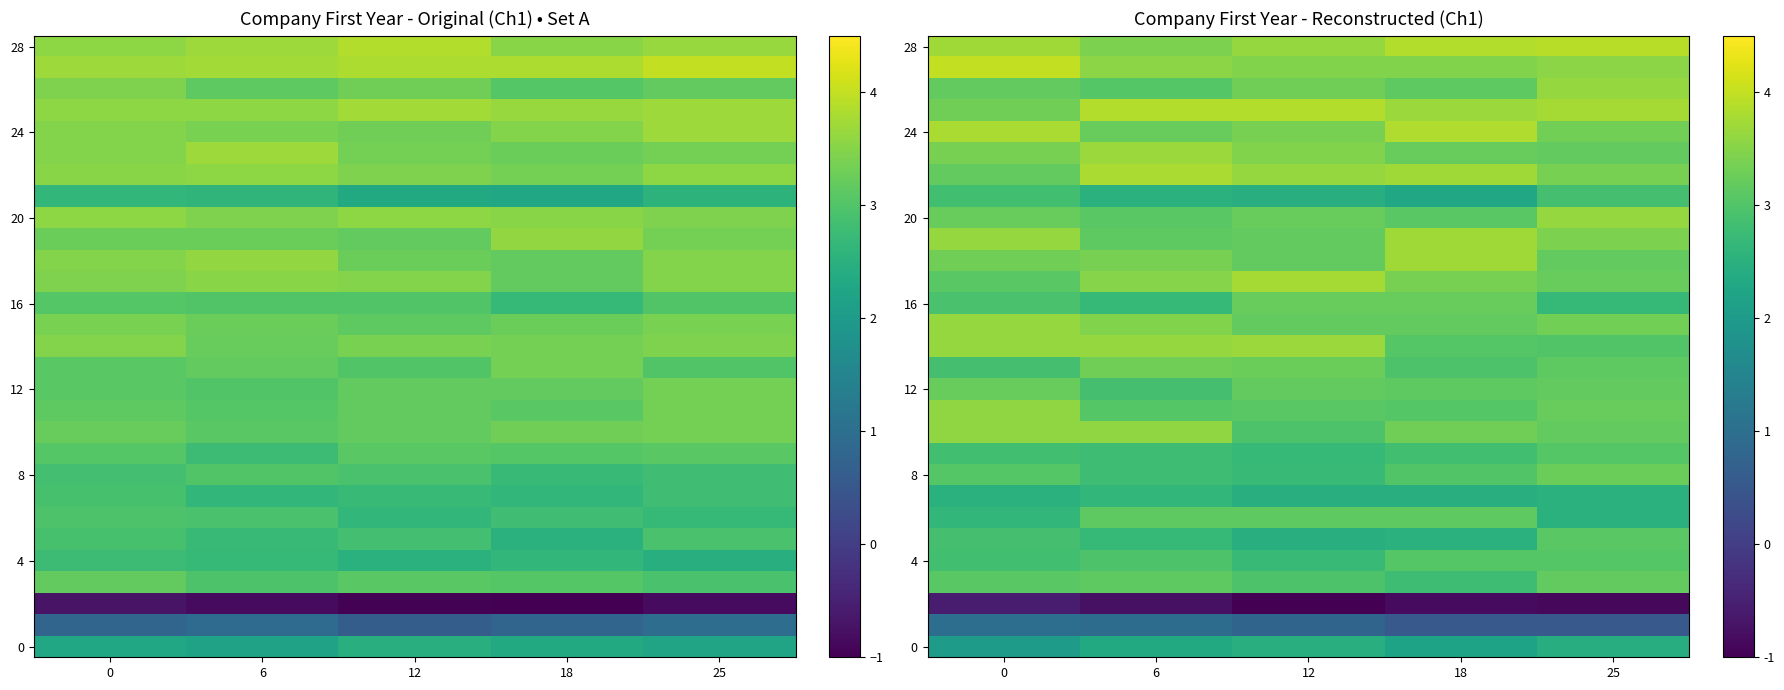

What is the difference between the second highest and minimum values in the 4 series?

0.3